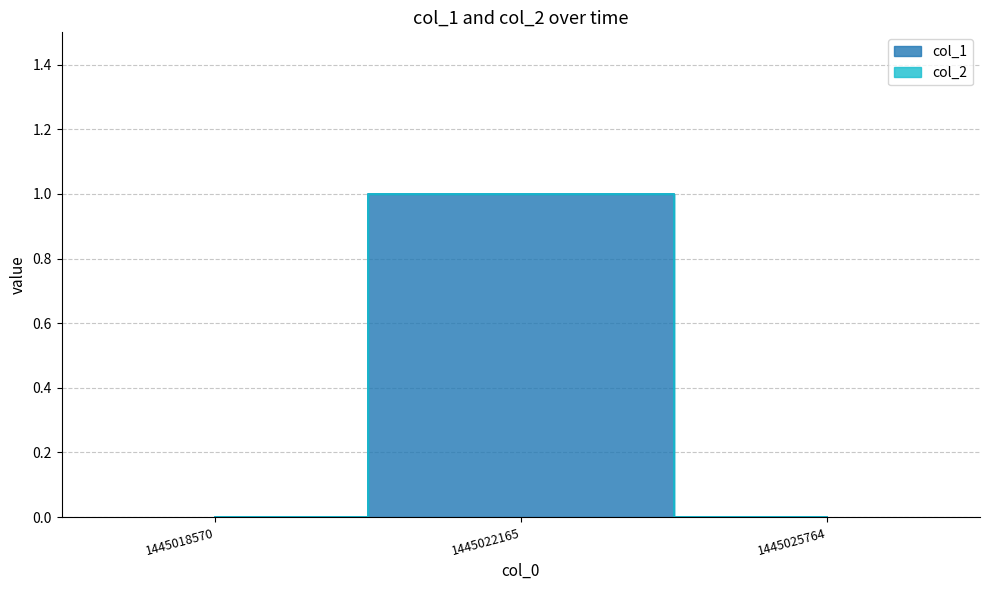

What is the sum of all values?

1